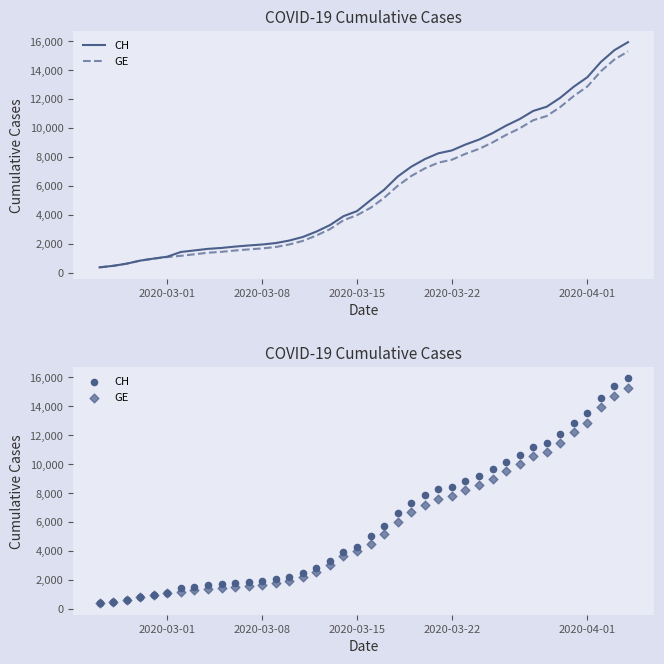

Which series reaches the minimum Y coordinate?

CH